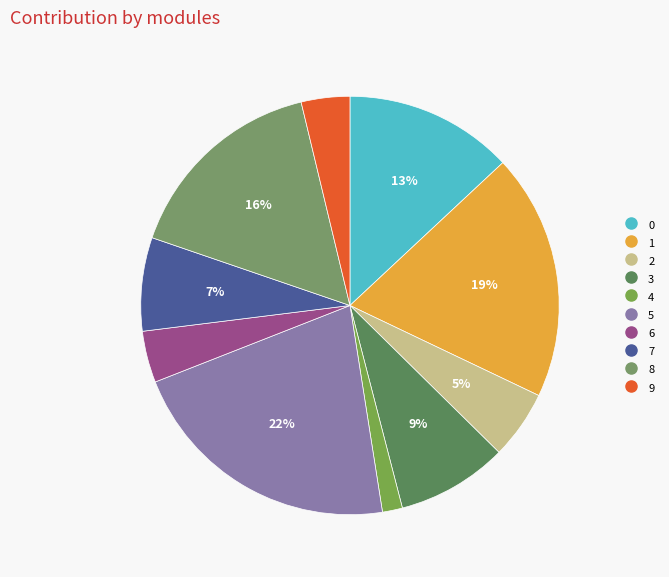

How many segments does this pie chart have?

10